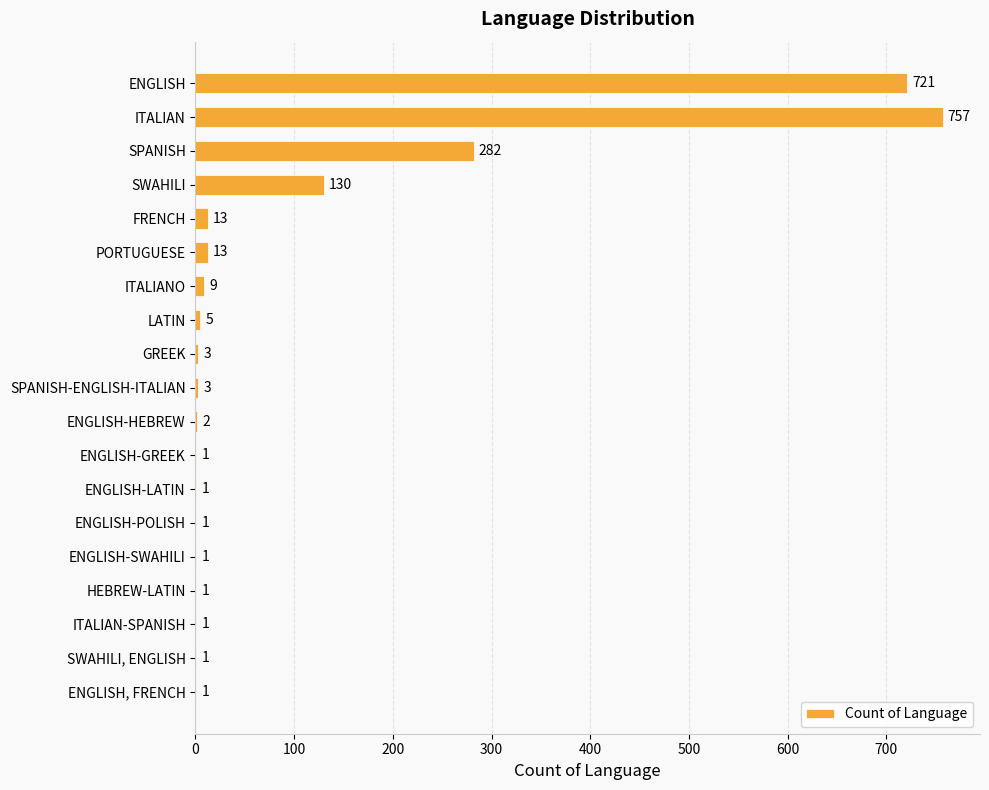

Count the number of categories in the chart.

19